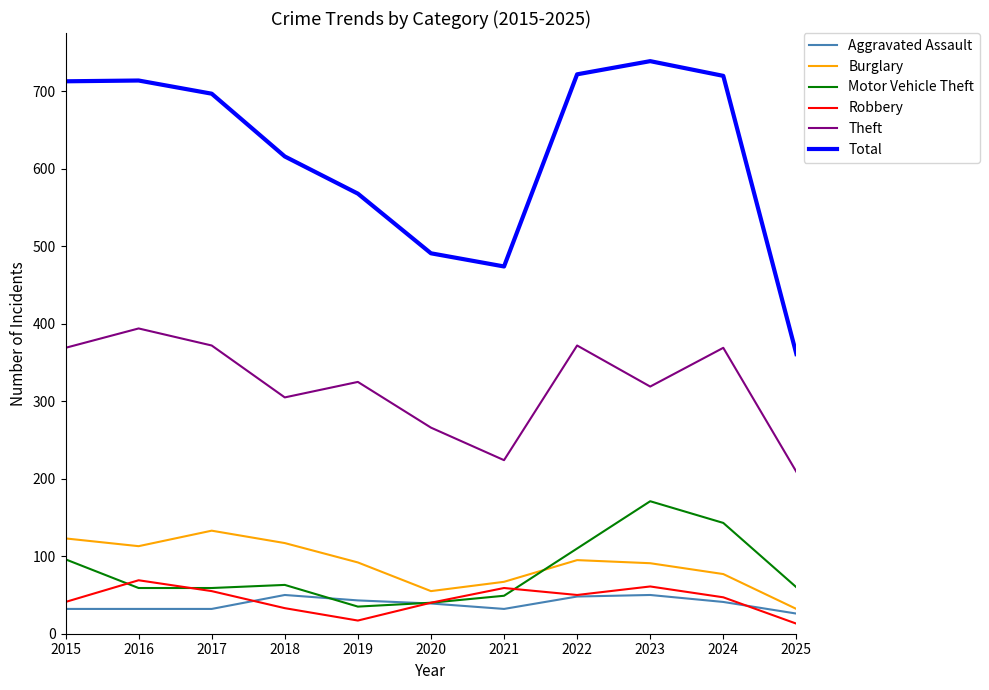

At which label does Robbery reach its peak?

2016